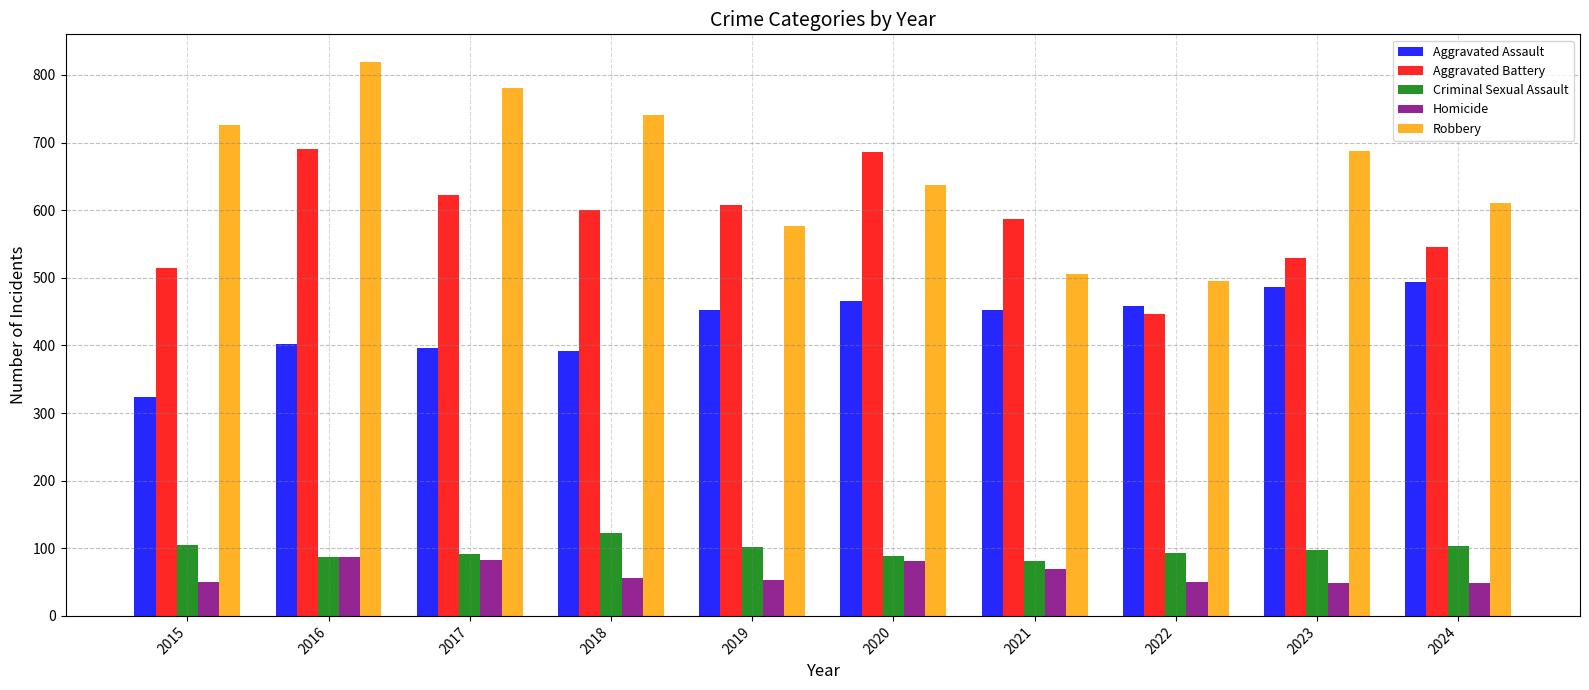

What is the difference between the Homicide values at 2024 and 2018?

8